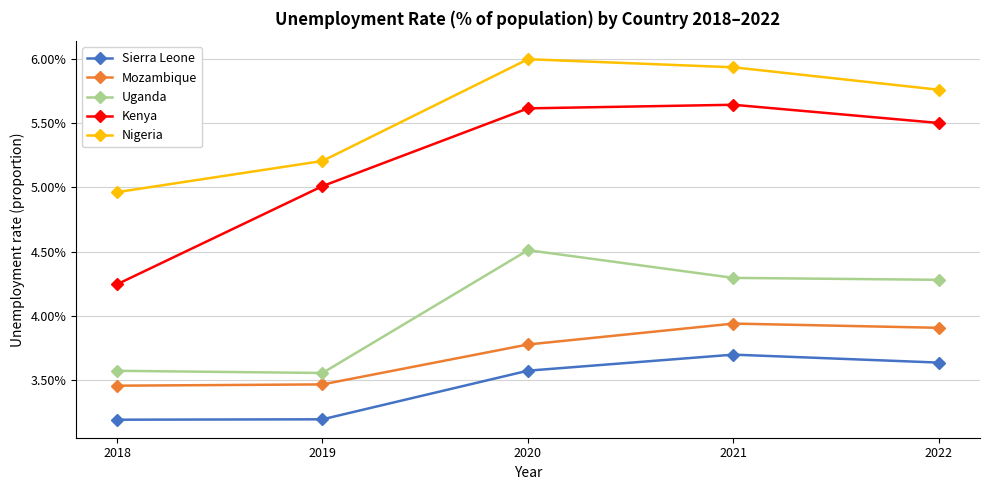

True or false: Kenya and Nigeria intersect in this chart.

False